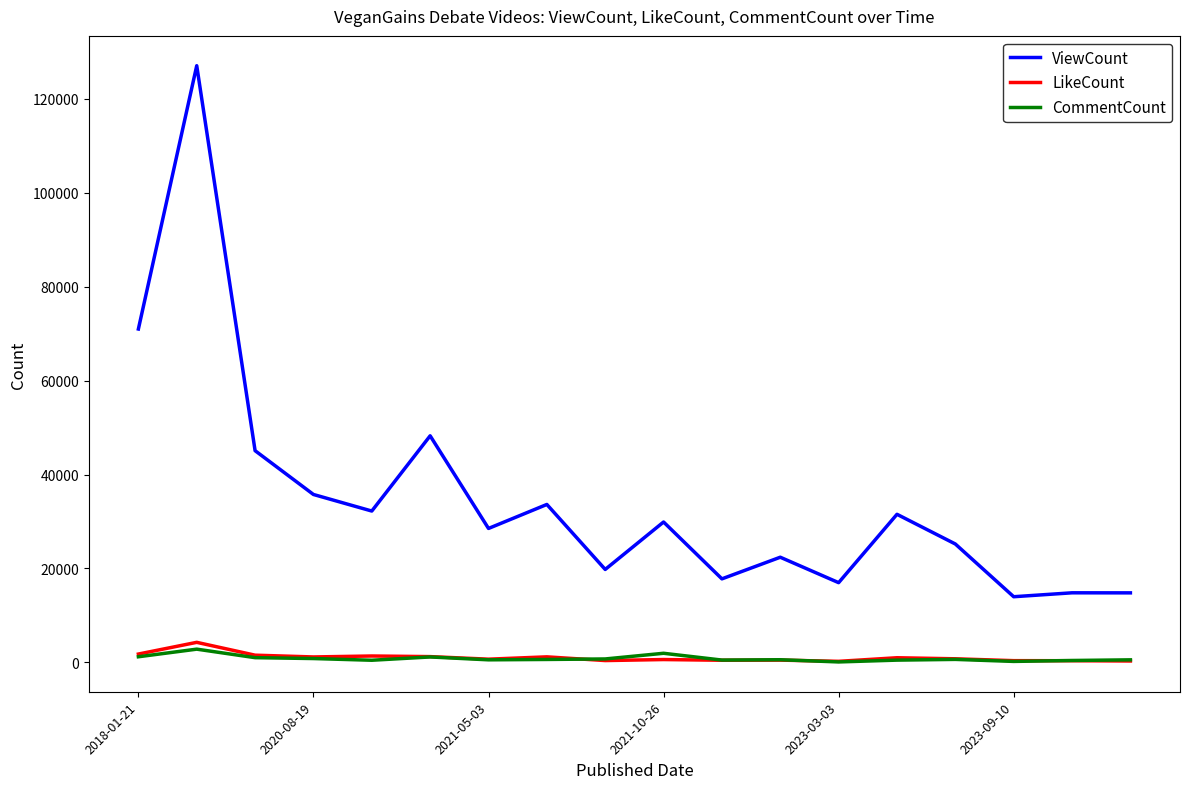

True or false: LikeCount and ViewCount cross at least once.

False